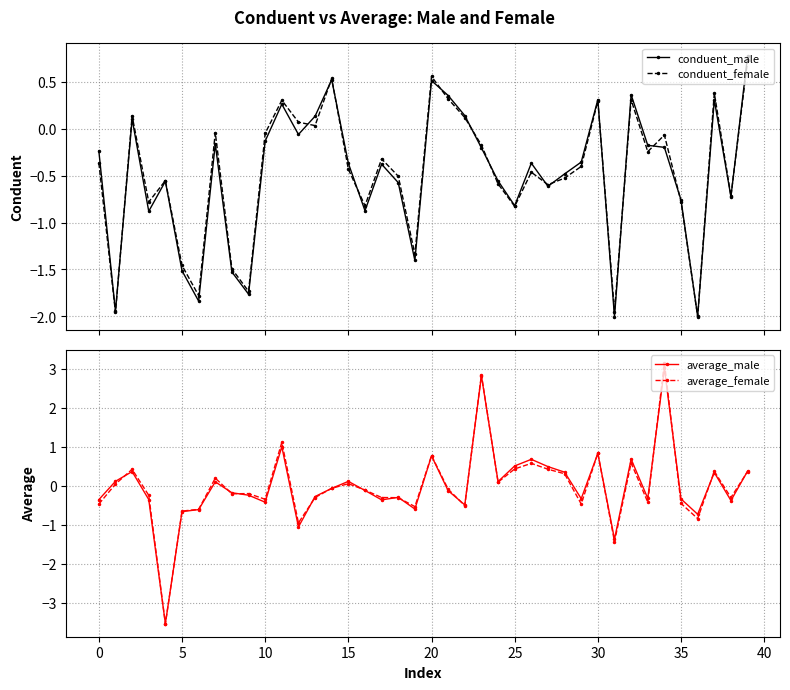

True or false: conduent_male has more than 2 interior local peaks.

True